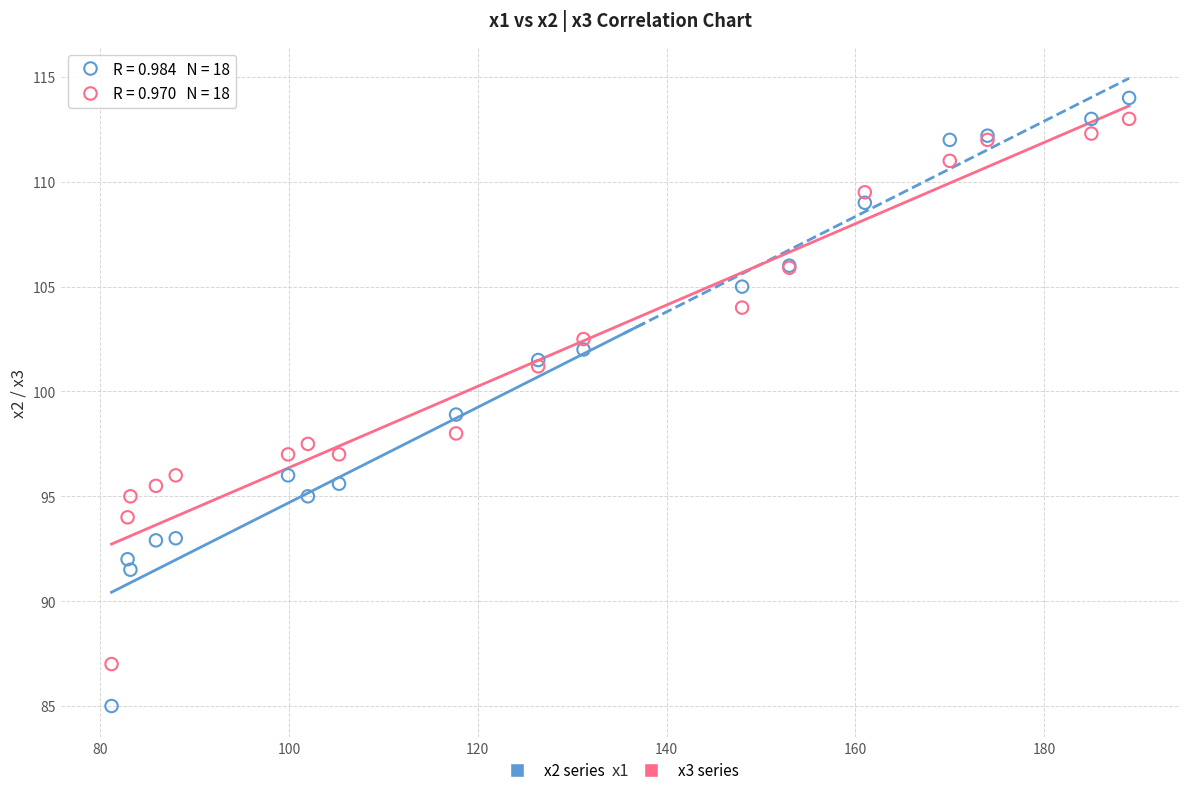

Which series has the widest spread of Y values?

x2 series